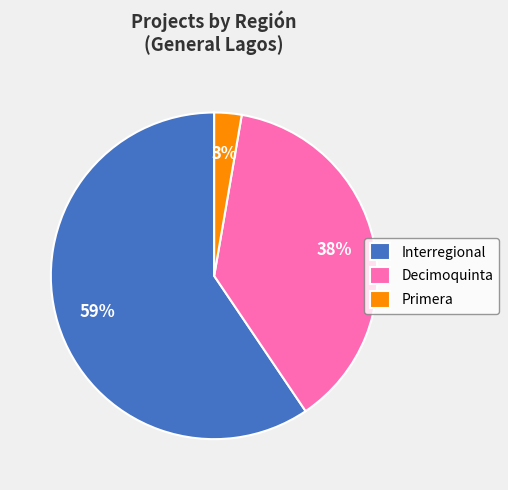

To the nearest percent, what percentage of the pie is Decimoquinta?

38%